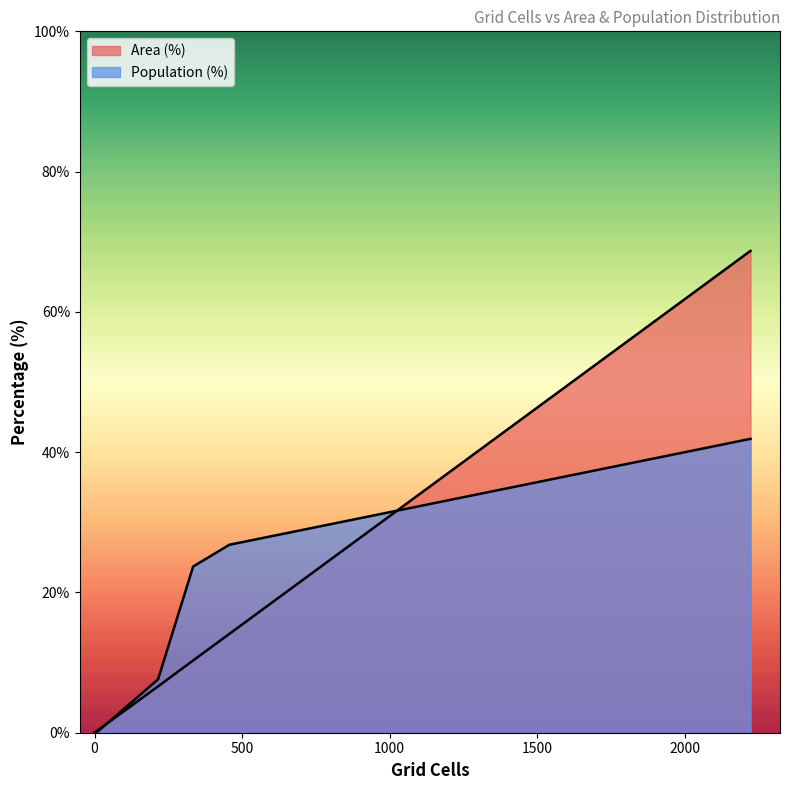

List the series in order of their overall mean, highest first.

Population (%), Area (%)